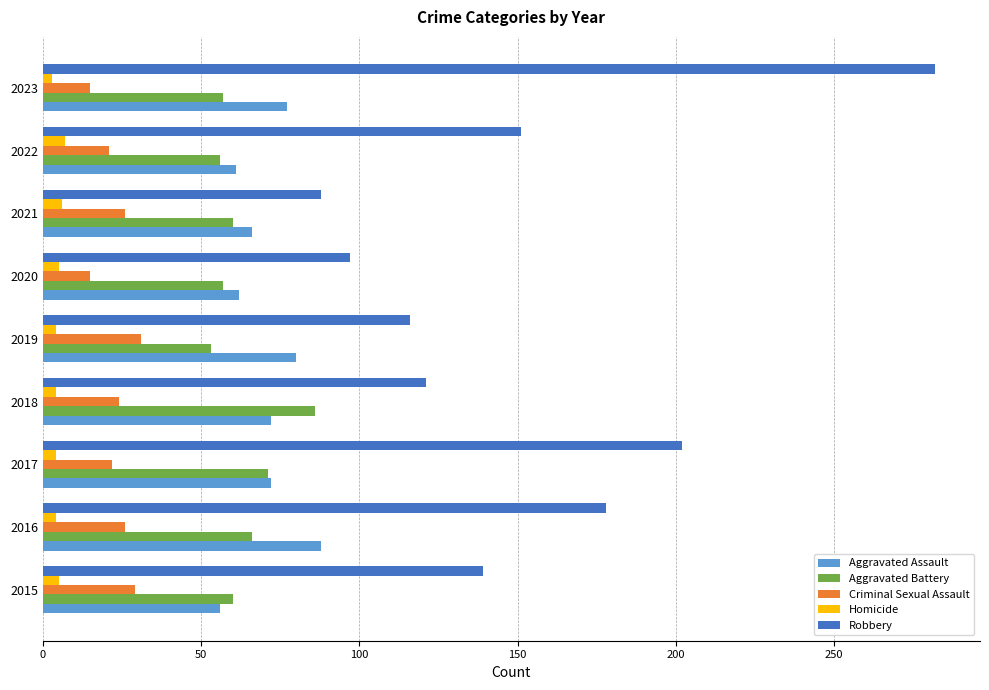

Which series has the largest range (max minus min)?

Robbery